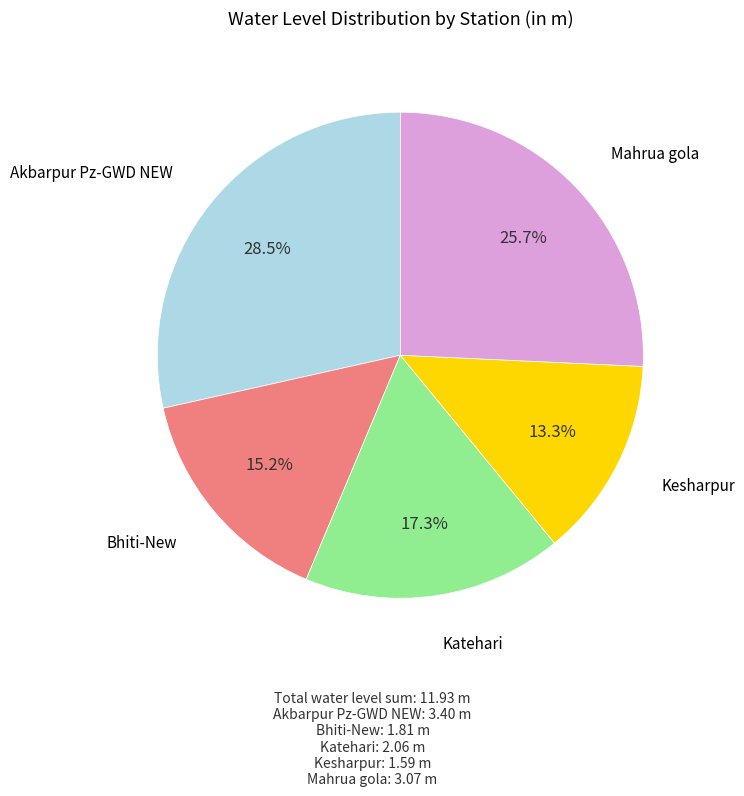

To the nearest percent, what is the difference between the largest and smallest slice percentages?

15%